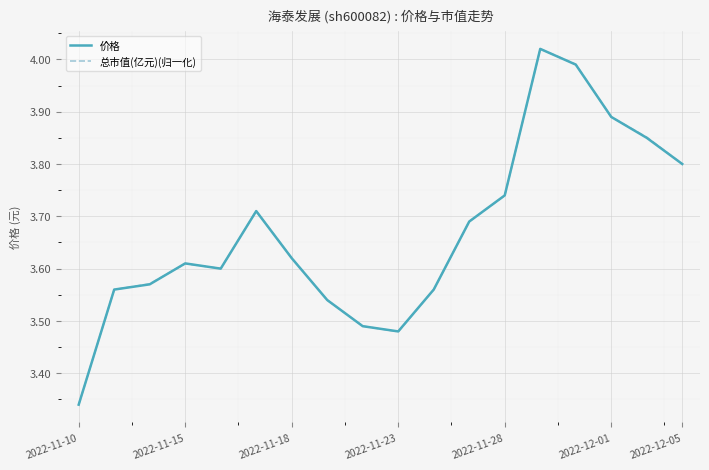

Where is 总市值(亿元)(归一化) nearest to the value 3?

2022-11-10